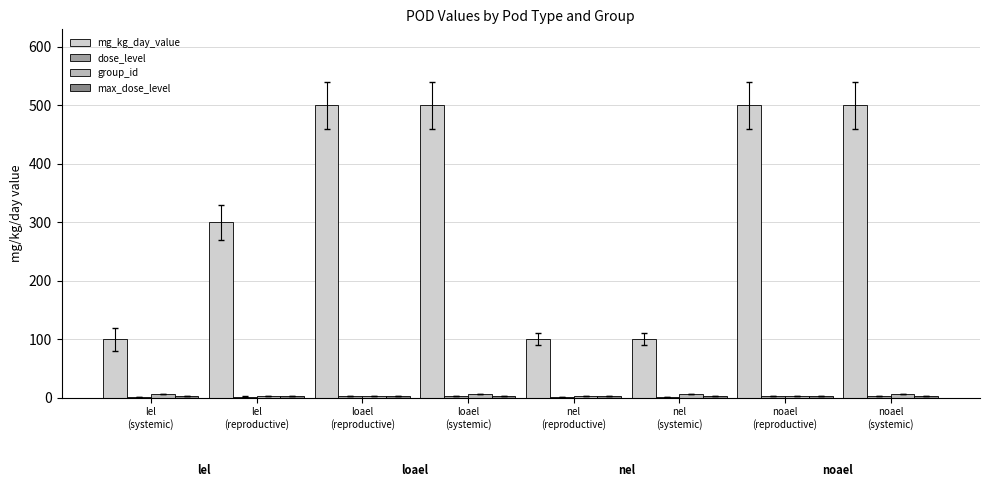

Count the number of categories in the chart.

8